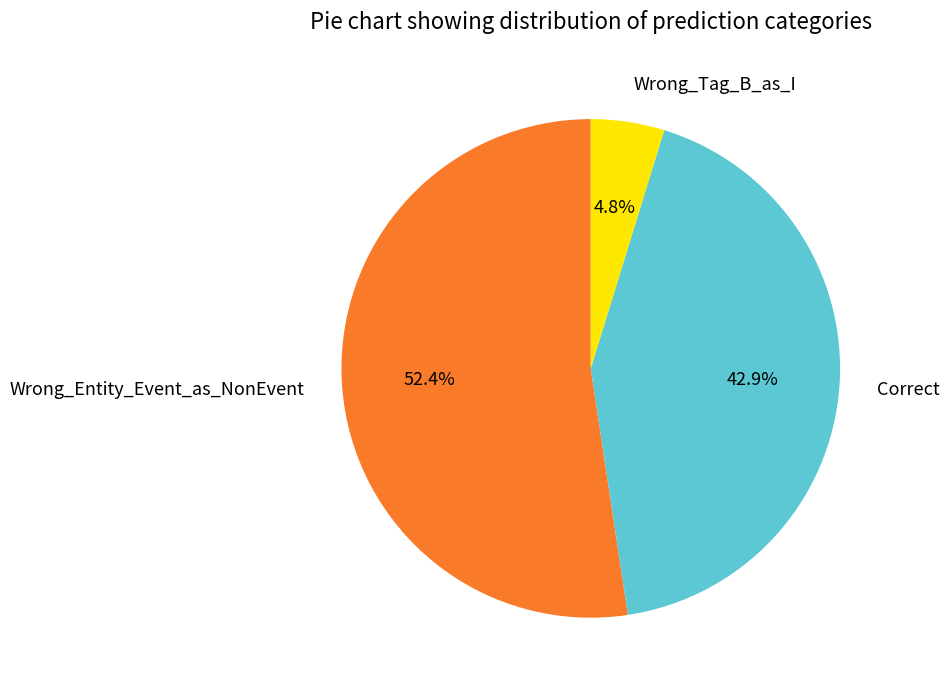

What is the largest slice in the pie chart?

Wrong_Entity_Event_as_NonEvent